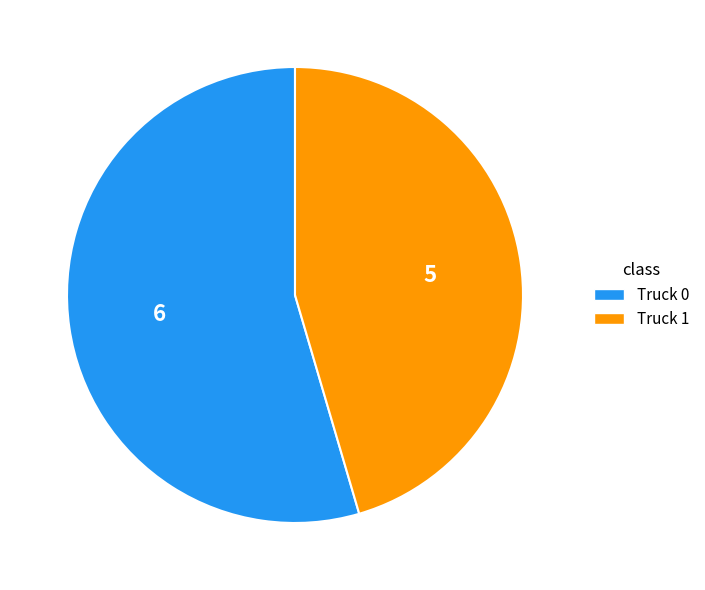

Do Truck 1 and Truck 0 together represent more than half of the pie?

Yes